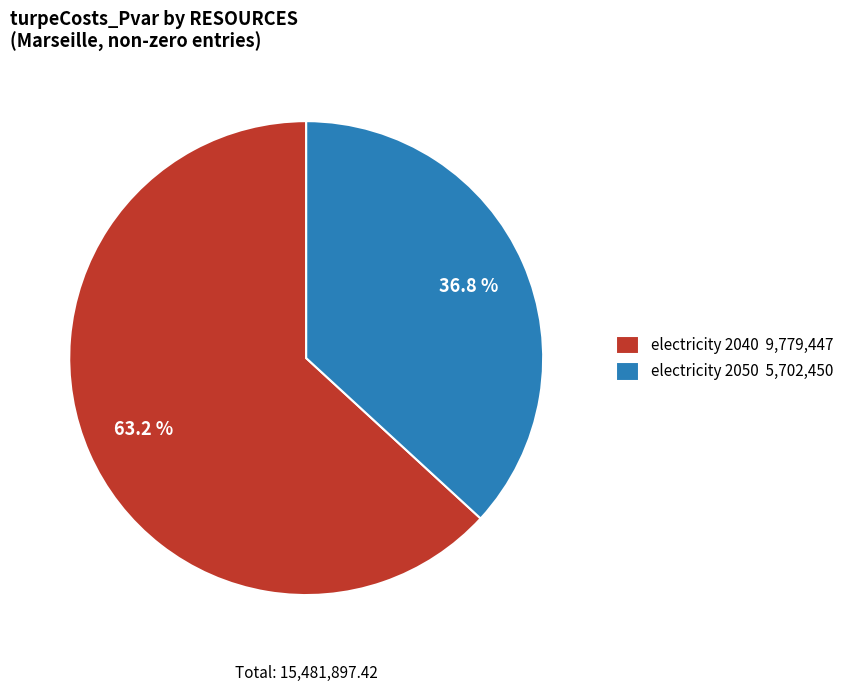

Rank the categories by value from highest to lowest.

electricity 2040 9,779,447, electricity 2050 5,702,450